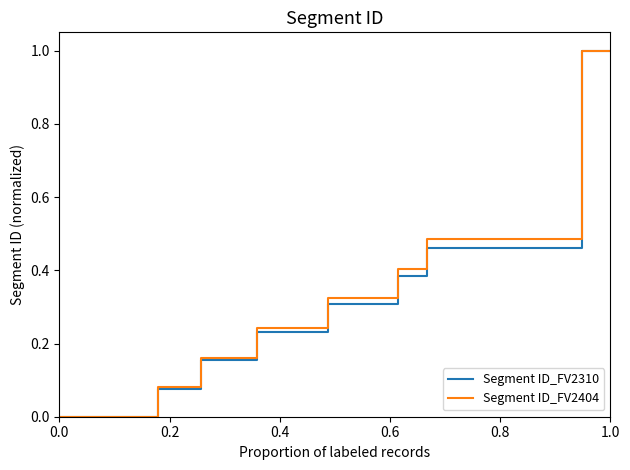

Does the chart display data point markers on the line(s)?

No